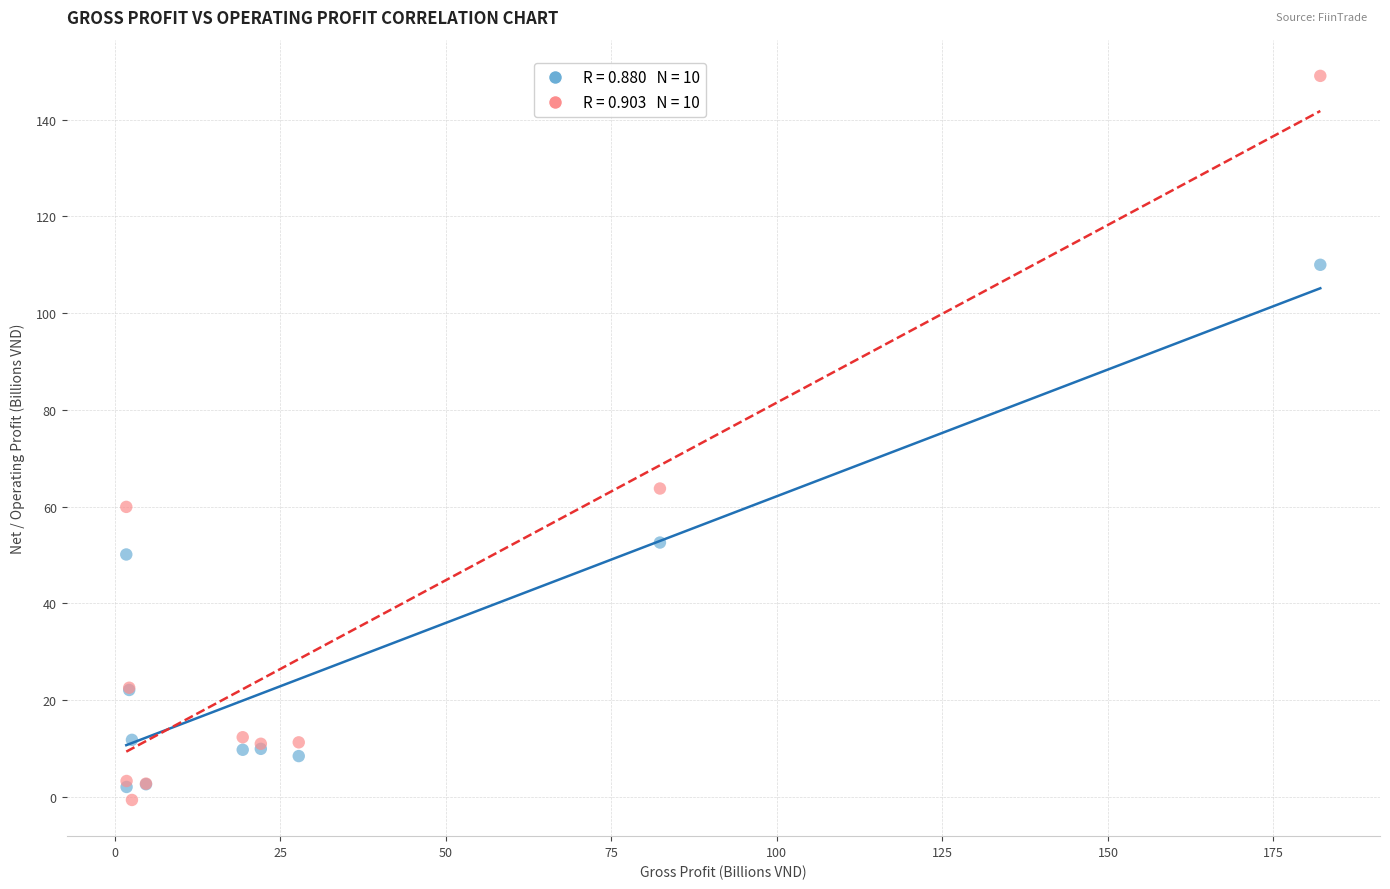

Across all series, what Y value is closest to 74?

63.7